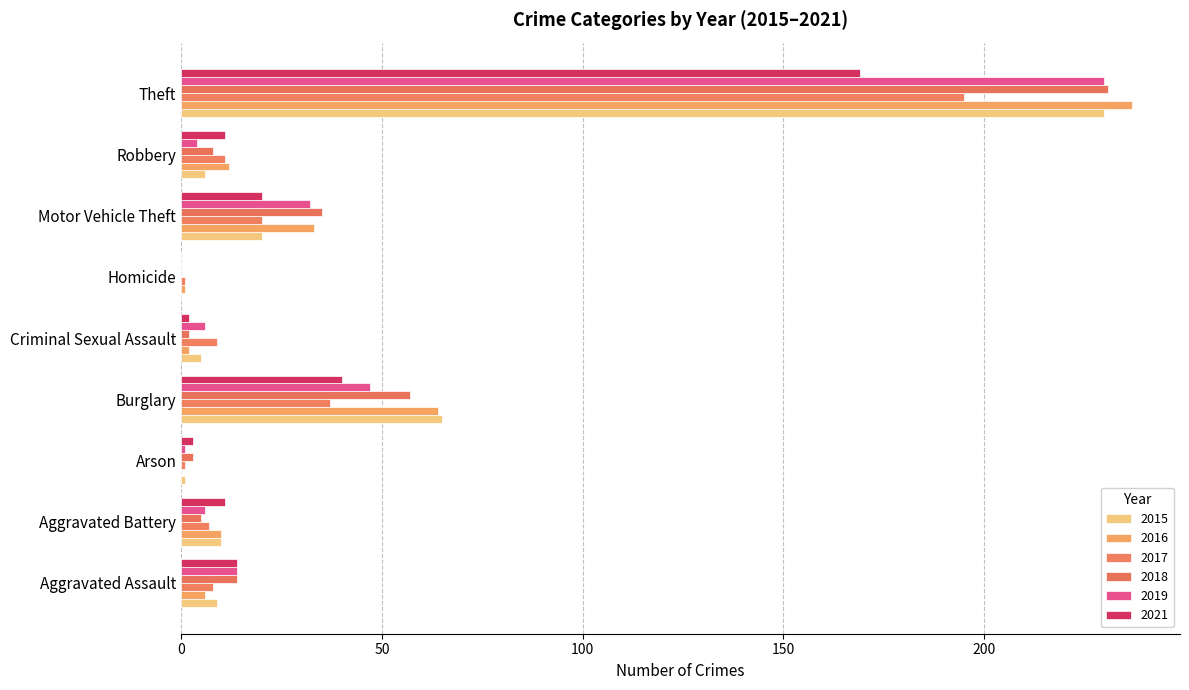

What is the sum of the 2018 values at Motor Vehicle Theft and Burglary?

92